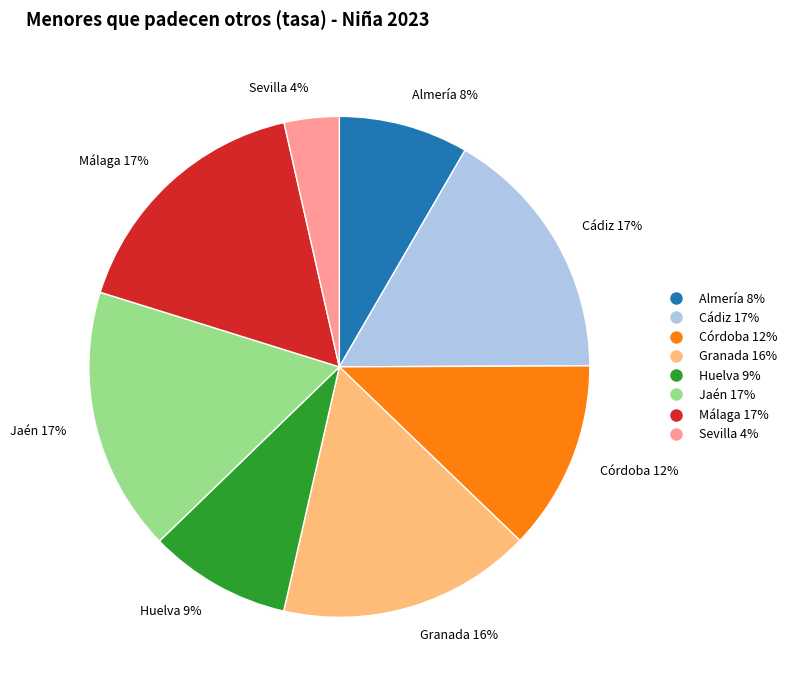

Is there any slice that represents more than half of the pie?

No